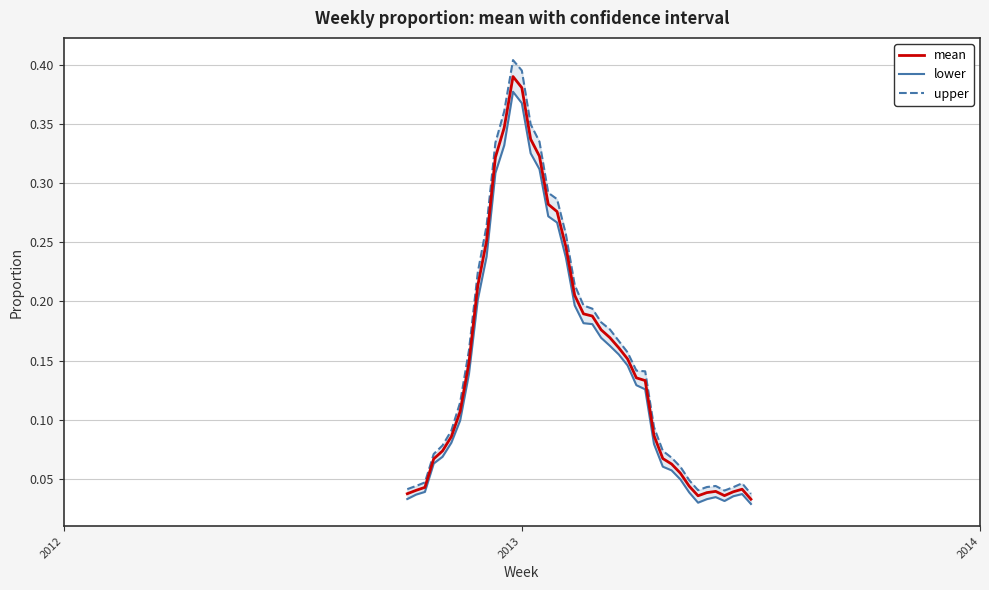

What is the difference between the maximum and minimum values in the upper series?

0.4